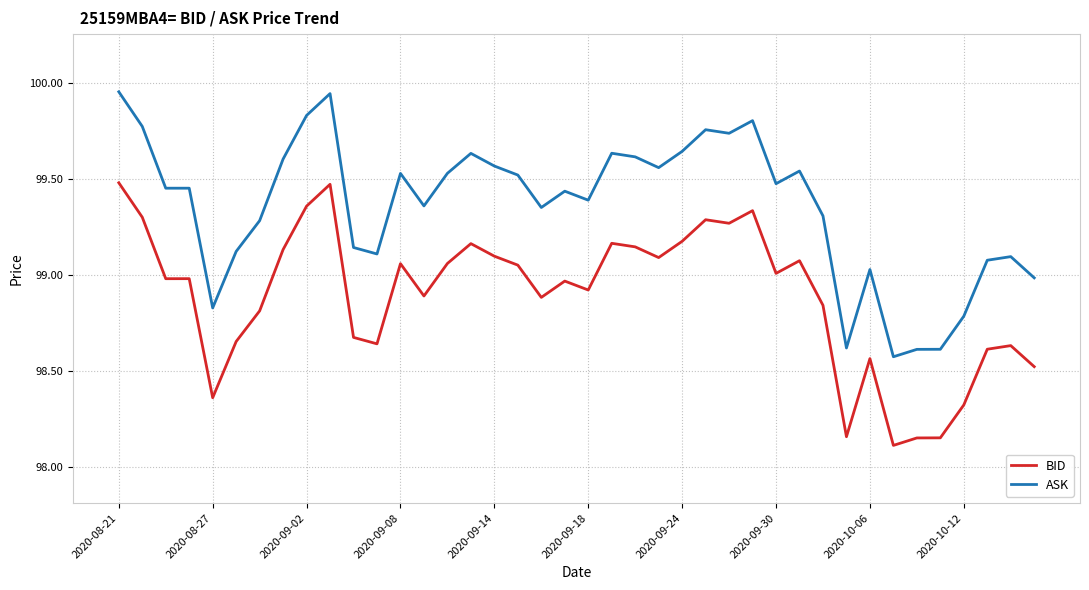

True or false: BID and ASK intersect in this chart.

False